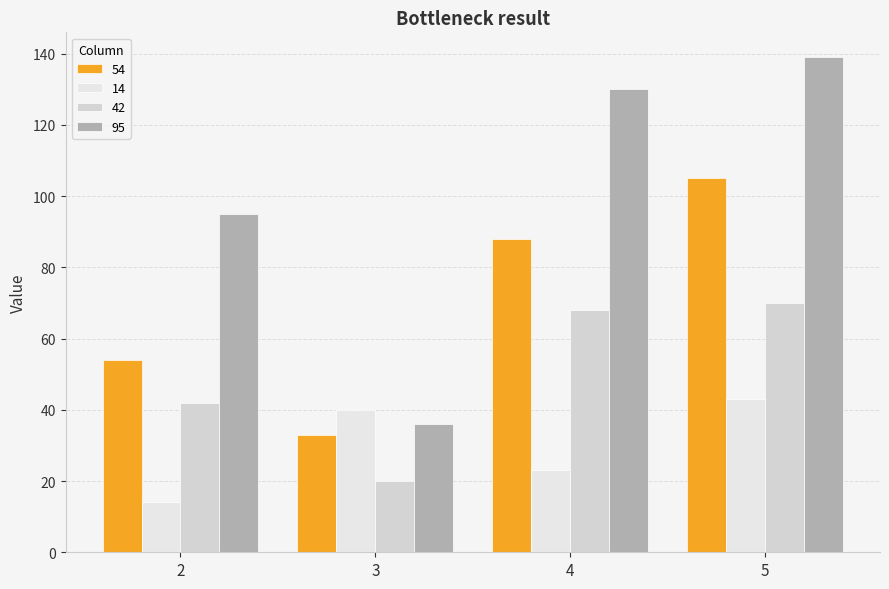

What is the average value of the 14 series?

30